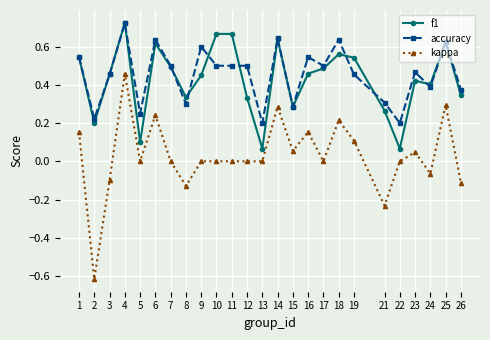

Does the chart have visible grid lines?

Yes